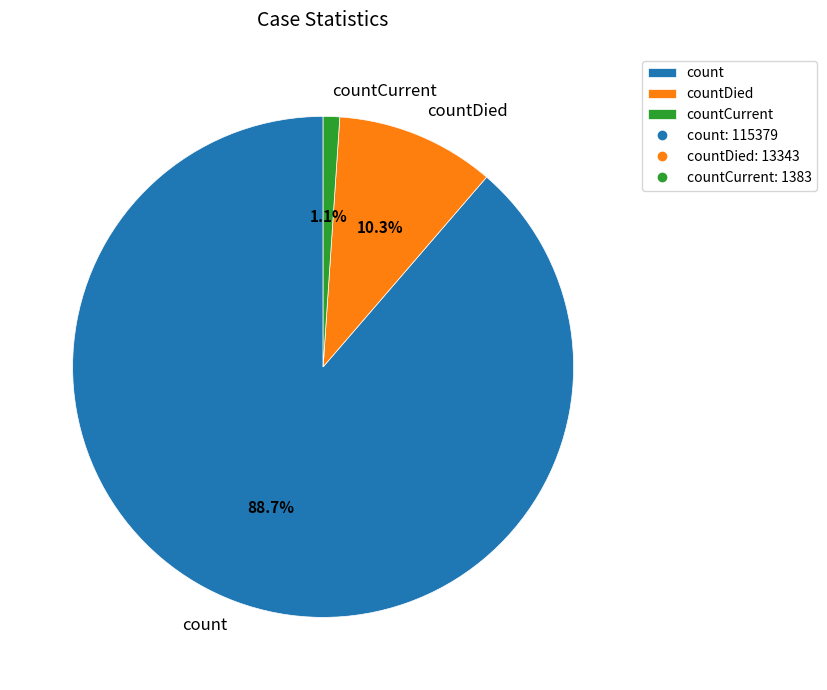

What is the smallest slice in the pie chart?

countCurrent